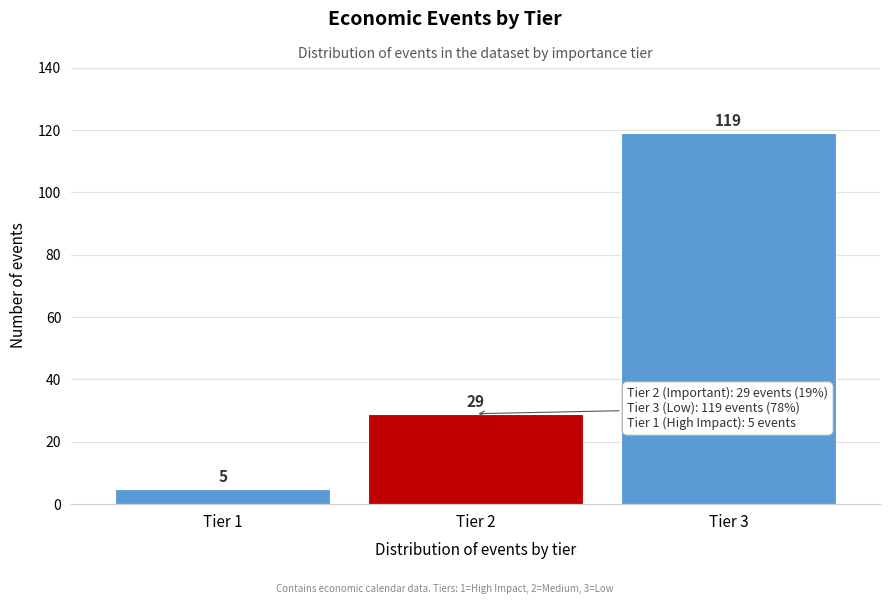

Reading left to right, extract all data points from this chart.

Tier 1=5	Tier 2=29	Tier 3=119